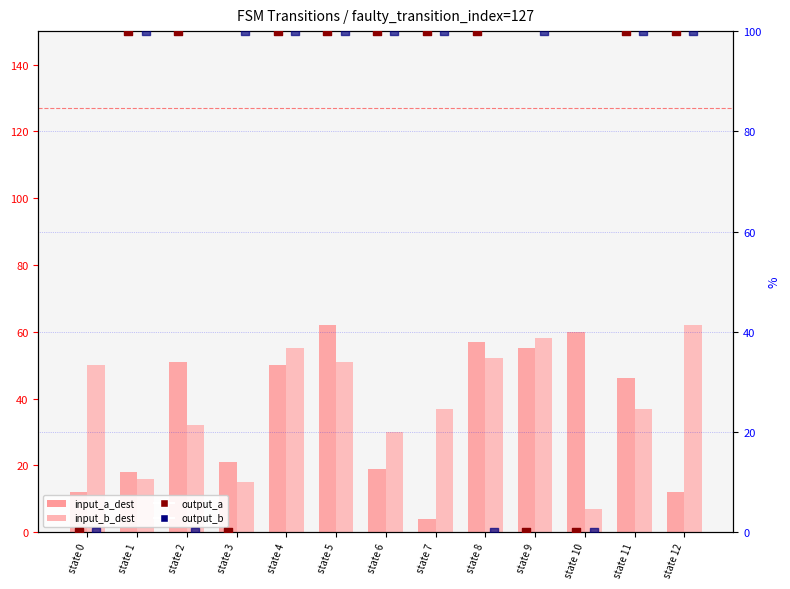

Which series has the largest total across all categories?

output_a